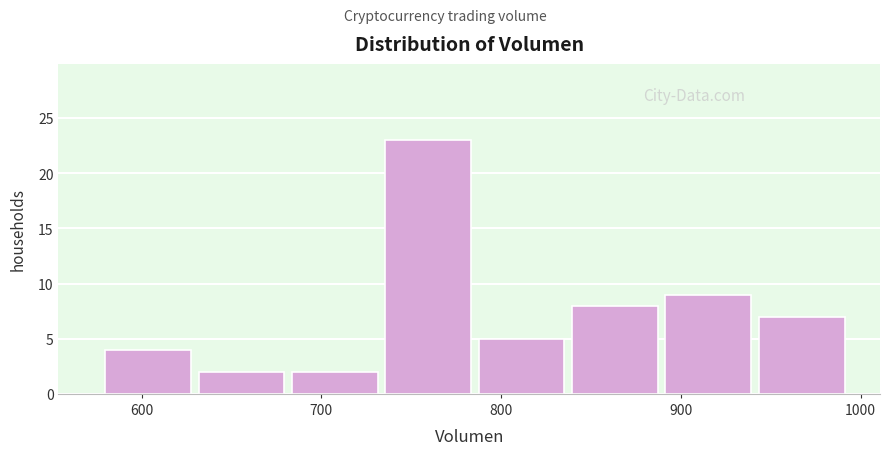

Which range on the x-axis has the tallest bar?

740 to 790